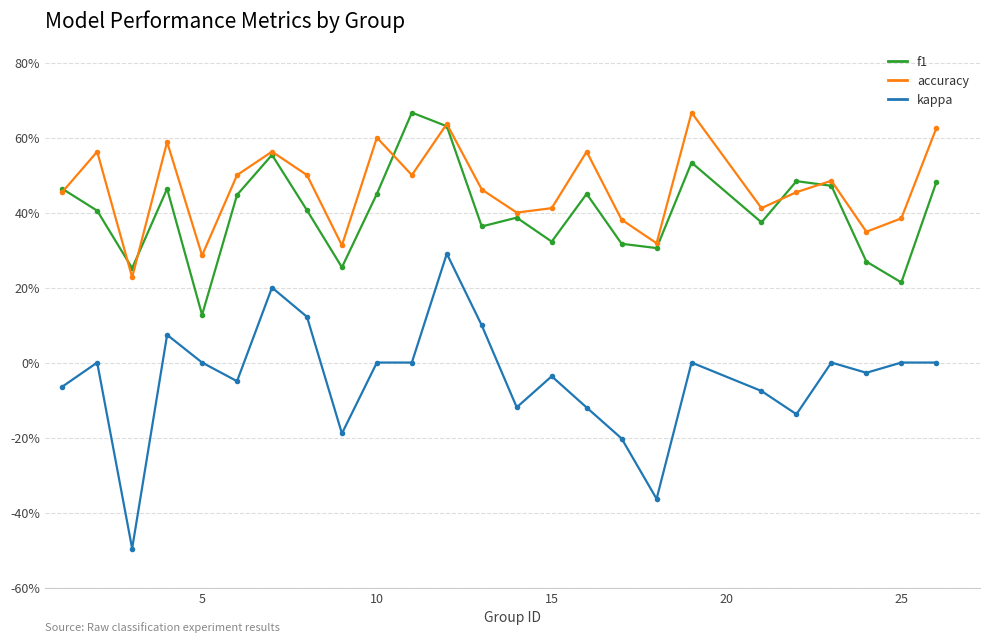

What are all the series names shown in the legend?

f1, accuracy, kappa